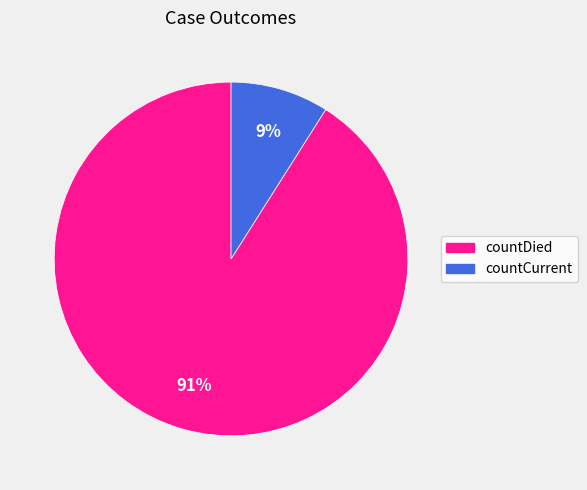

Is it true that countCurrent is 9% of the pie?

True